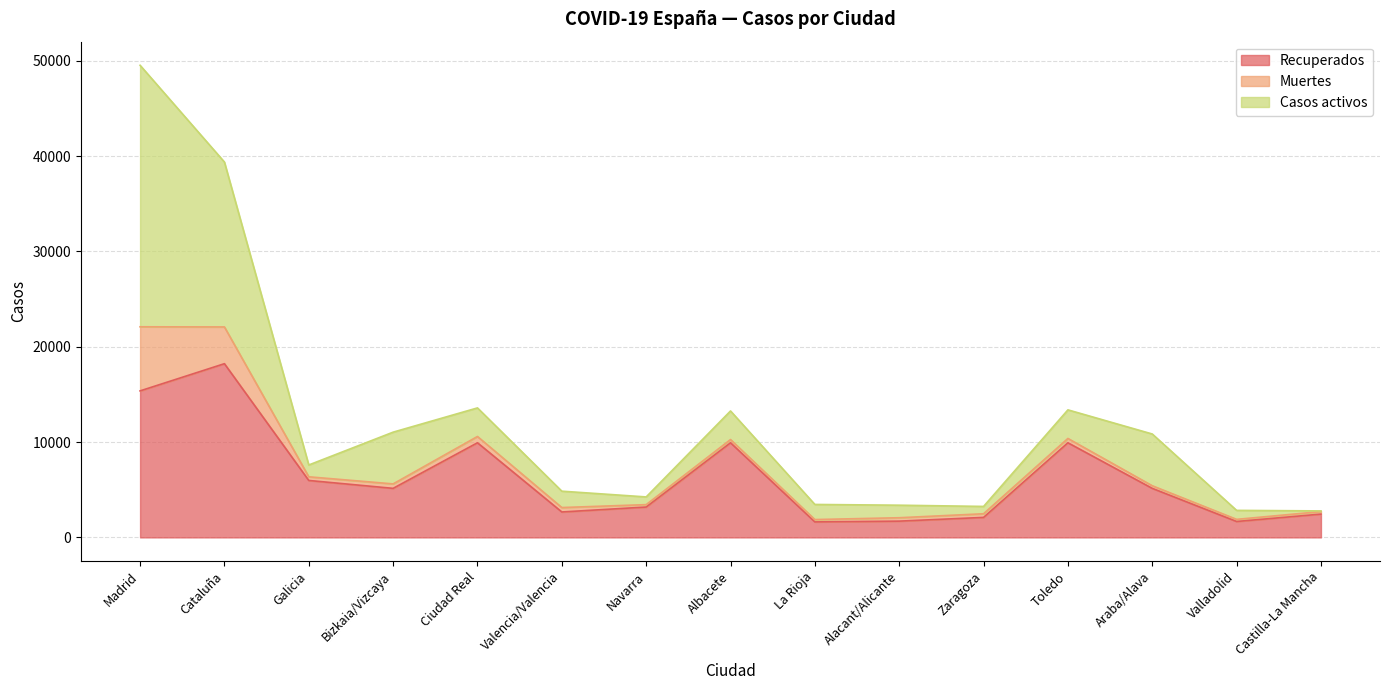

Where do Casos activos and Muertes first cross each other?

Valladolid and Castilla-La Mancha